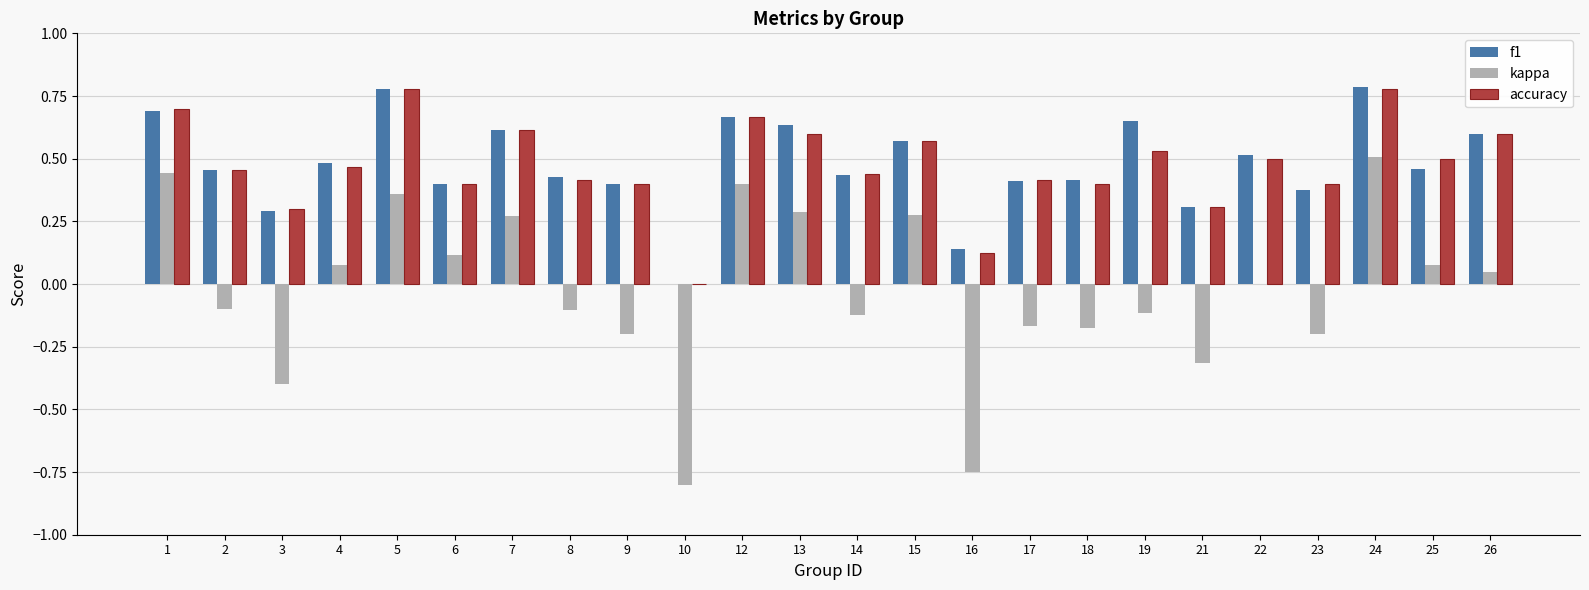

What are all the series names shown in the legend?

f1, kappa, accuracy